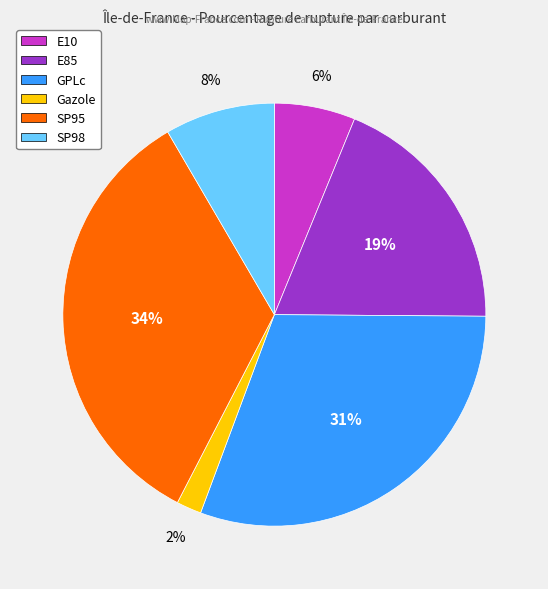

Which has a higher value, SP98 or GPLc?

GPLc